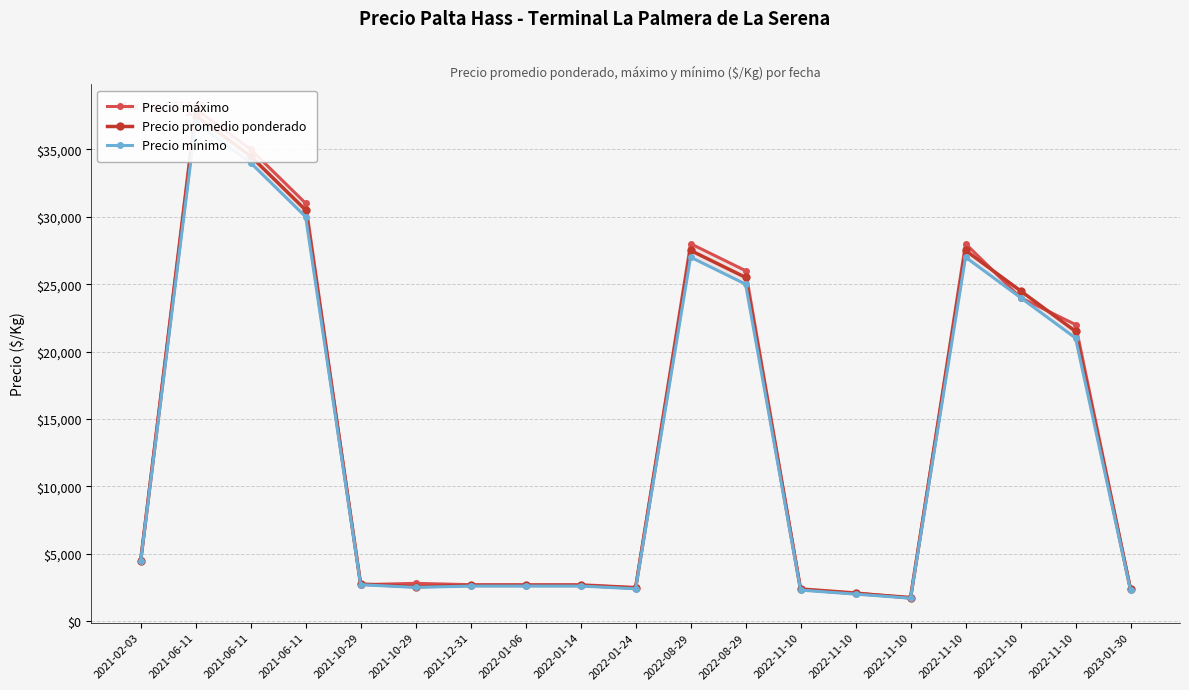

At which category does Precio promedio ponderado reach its first local peak?

2021-06-11